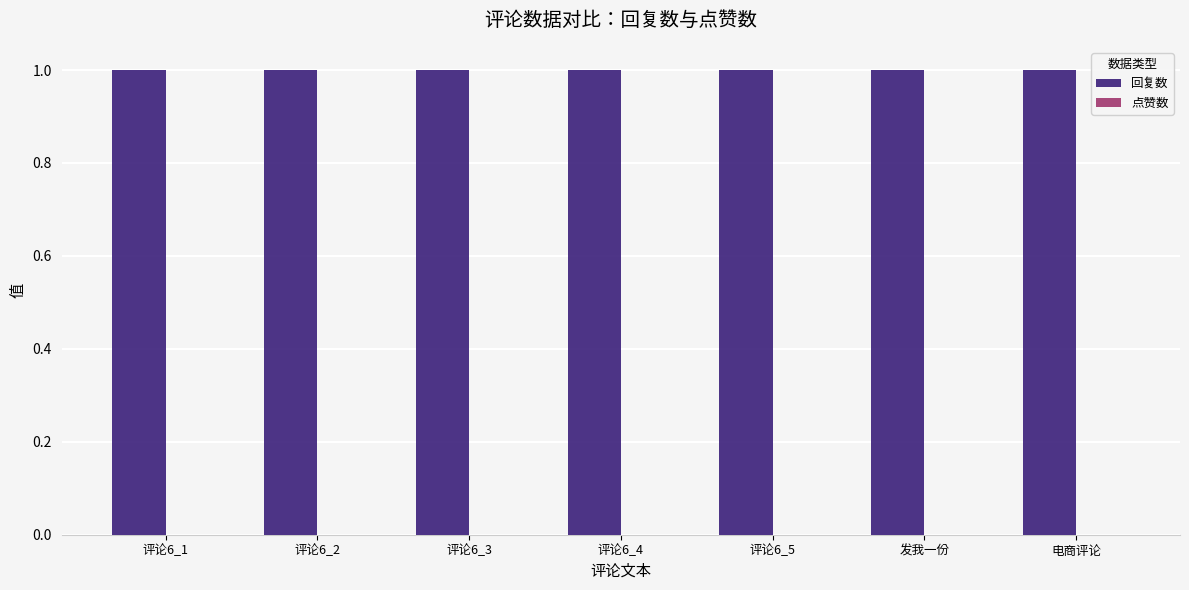

Reading left to right, list all the values displayed in this chart.

回复数: 评论6_1=1	评论6_2=1	评论6_3=1	评论6_4=1	评论6_5=1	发我一份=1	电商评论=1
点赞数: 评论6_1=0	评论6_2=0	评论6_3=0	评论6_4=0	评论6_5=0	发我一份=0	电商评论=0